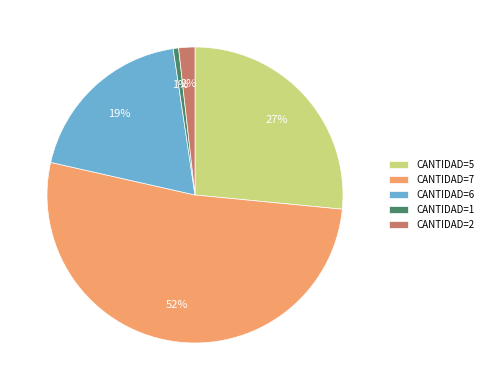

True or false: CANTIDAD=5 accounts for 27% of the total.

True